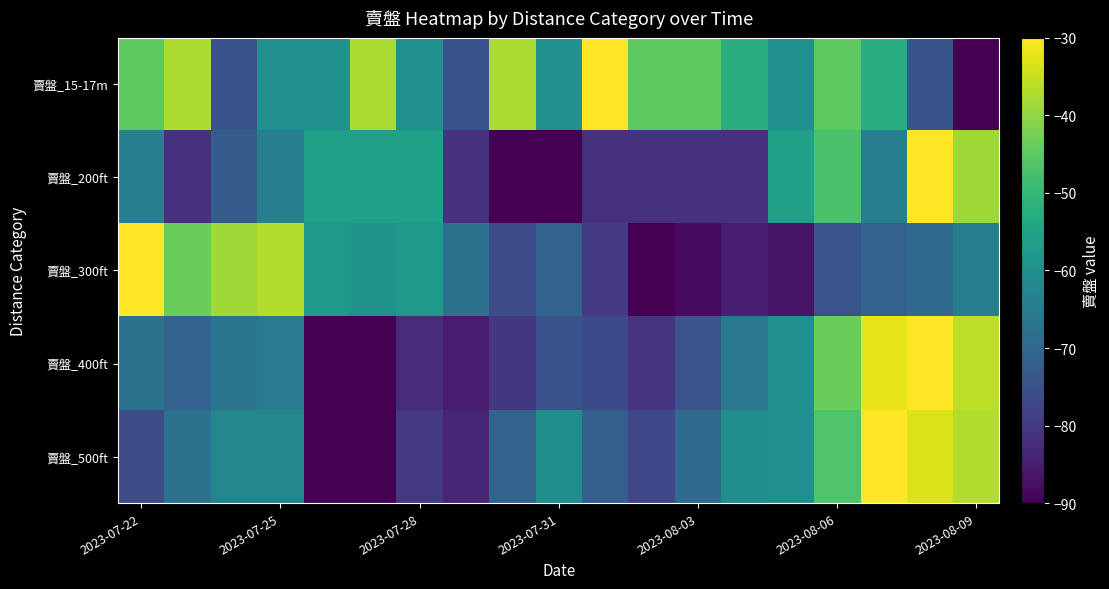

How many data points does each series have?

19